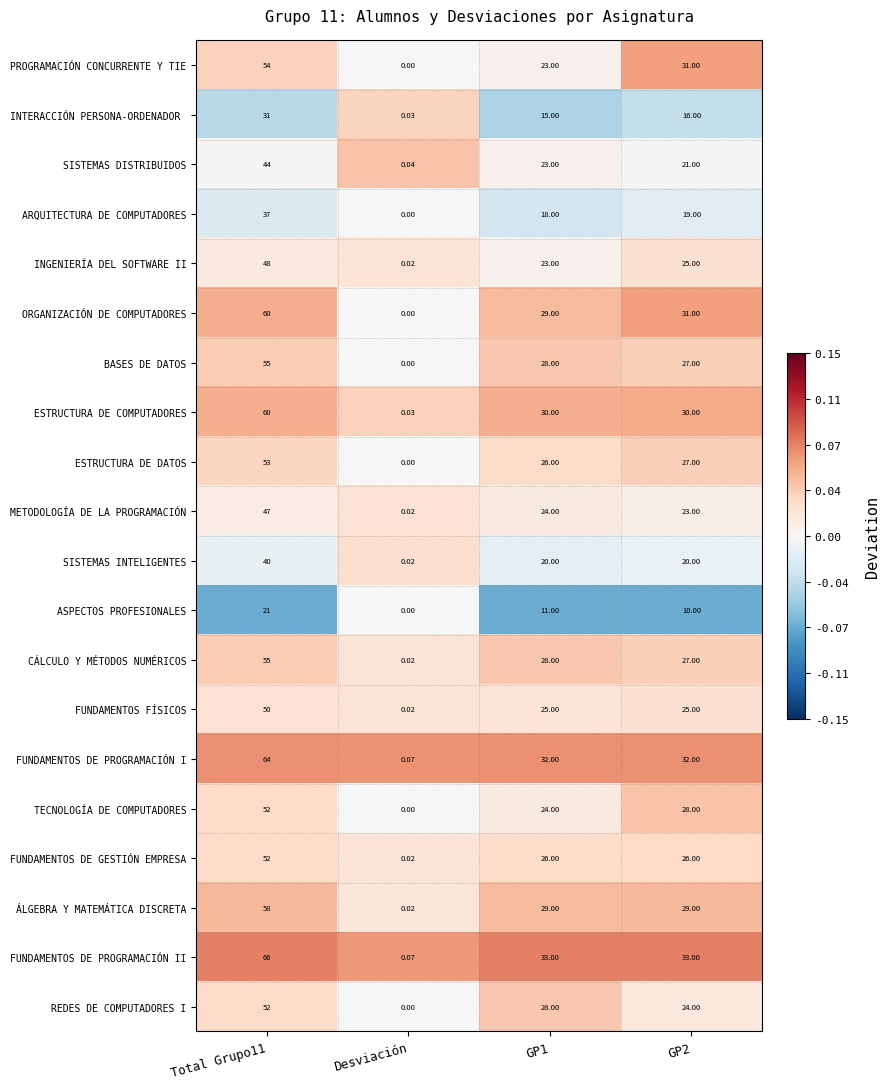

At which label does REDES DE COMPUTADORES I reach its minimum?

Desviación